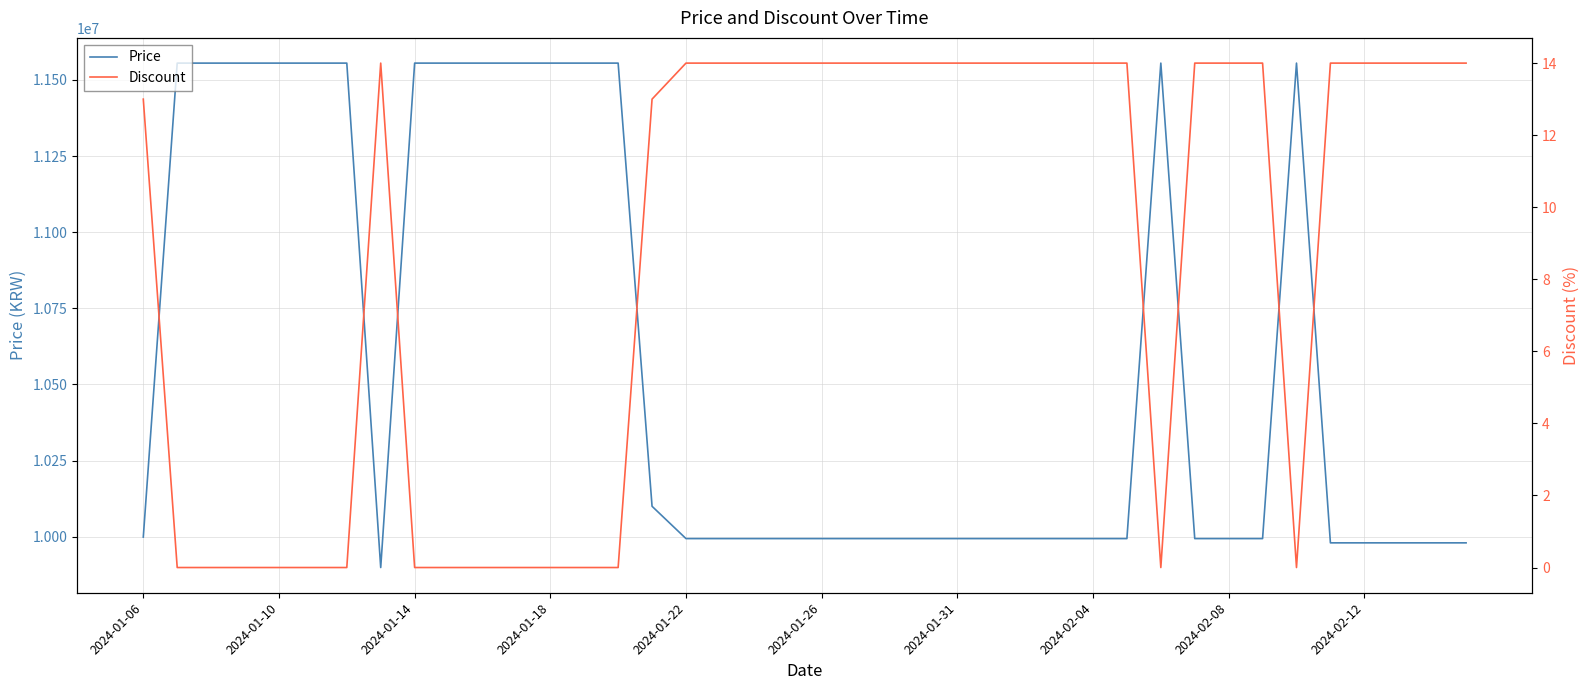

Is it true that Discount equals 3 at 38?

False